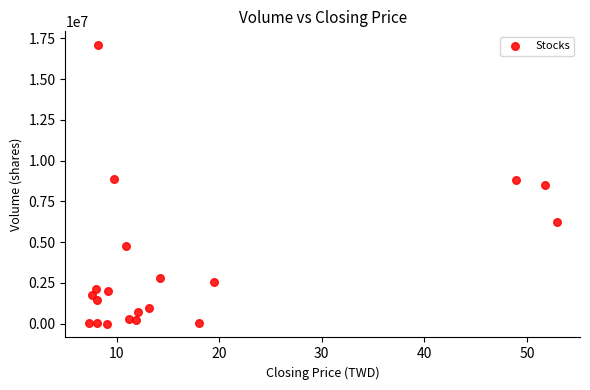

What is the range of Y values (max minus min)?

17063011